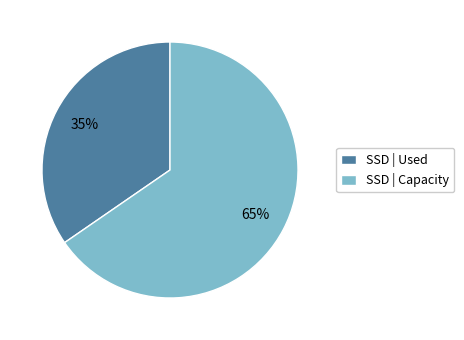

Is it true that SSD | Capacity is 65% of the pie?

True